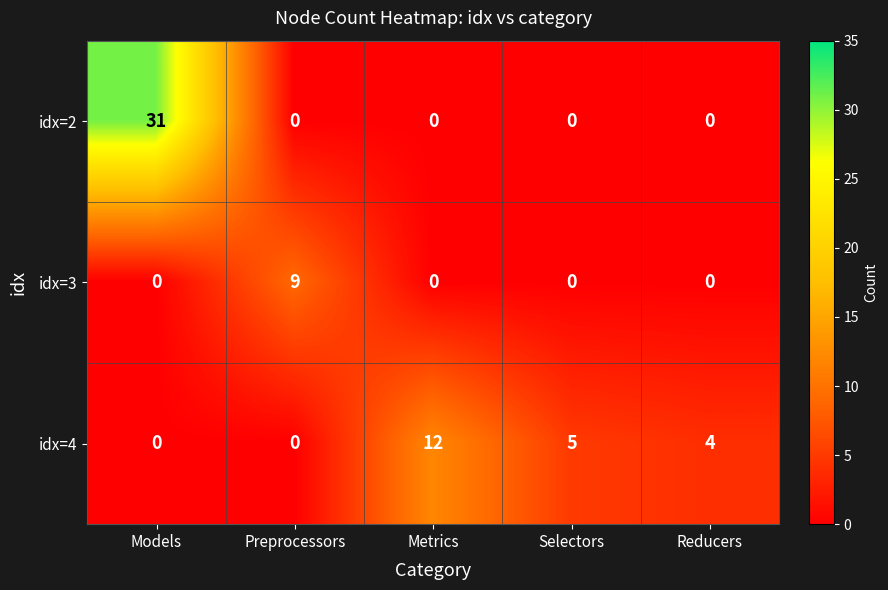

What is the spread (max minus min) of values at Metrics?

12